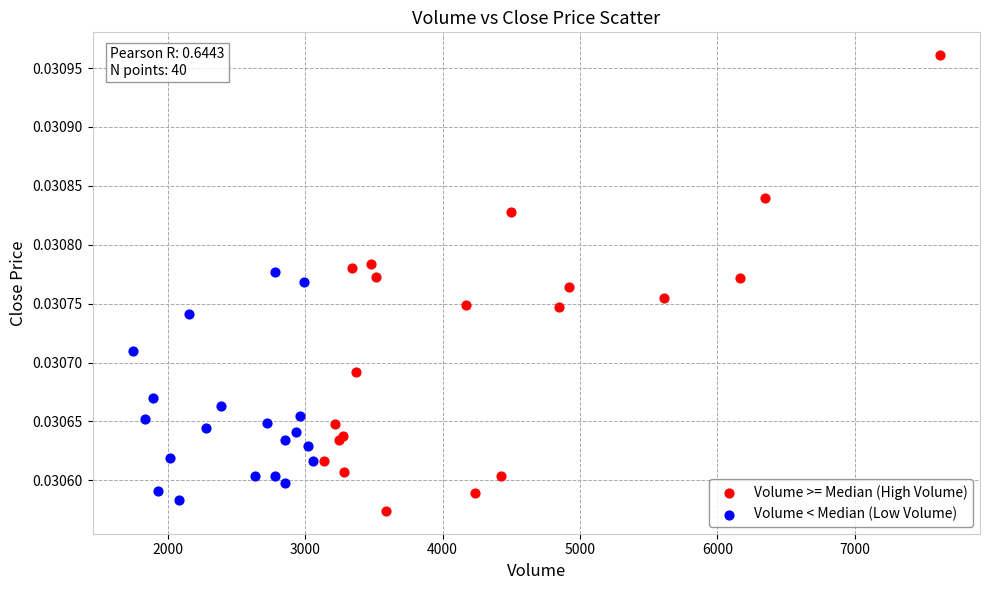

Which series has the widest spread of Y values?

Volume >= Median (High Volume)